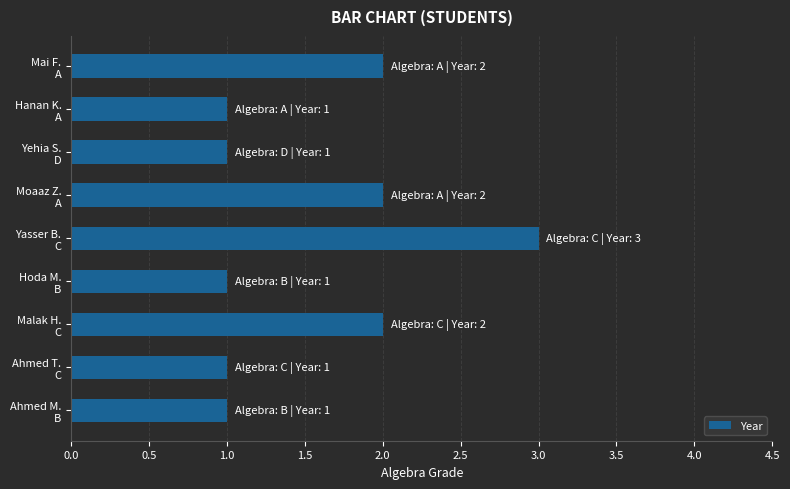

Are the bars grouped side by side (vs. stacked)?

No